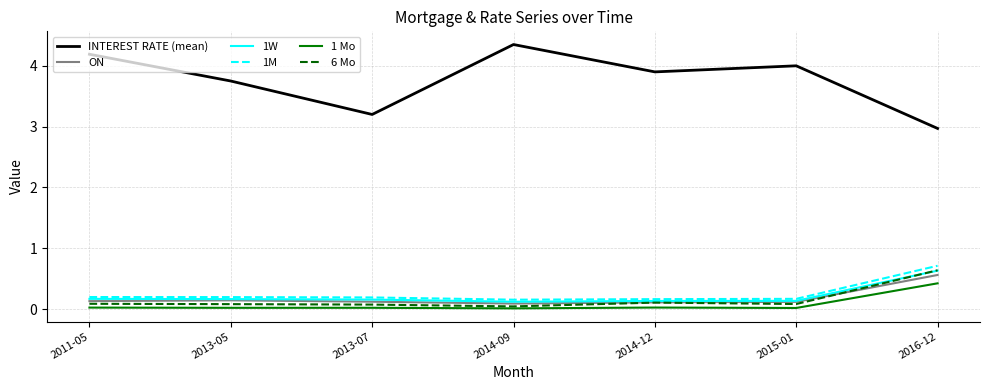

Which series has the largest total across all categories?

INTEREST RATE (mean)